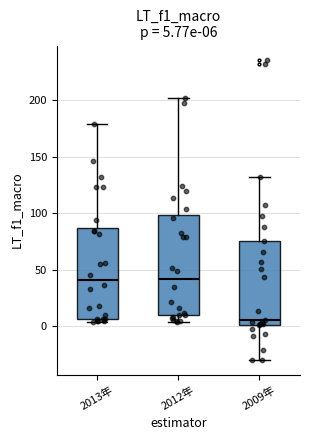

Which box has the lowest median line?

2009年